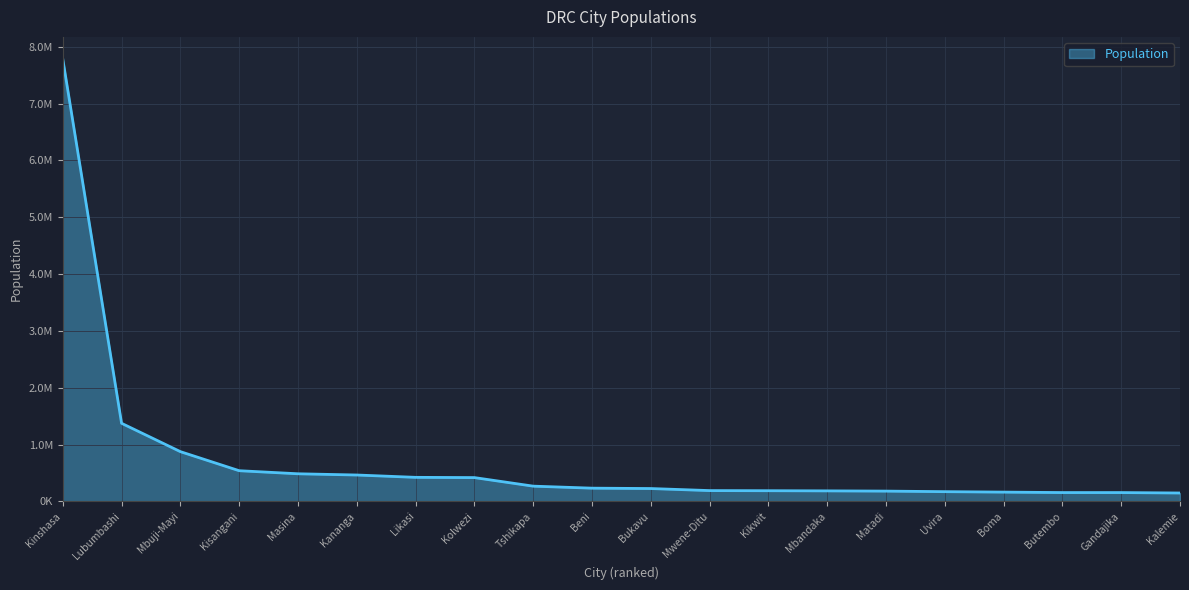

Does the chart display data point markers on the line(s)?

No